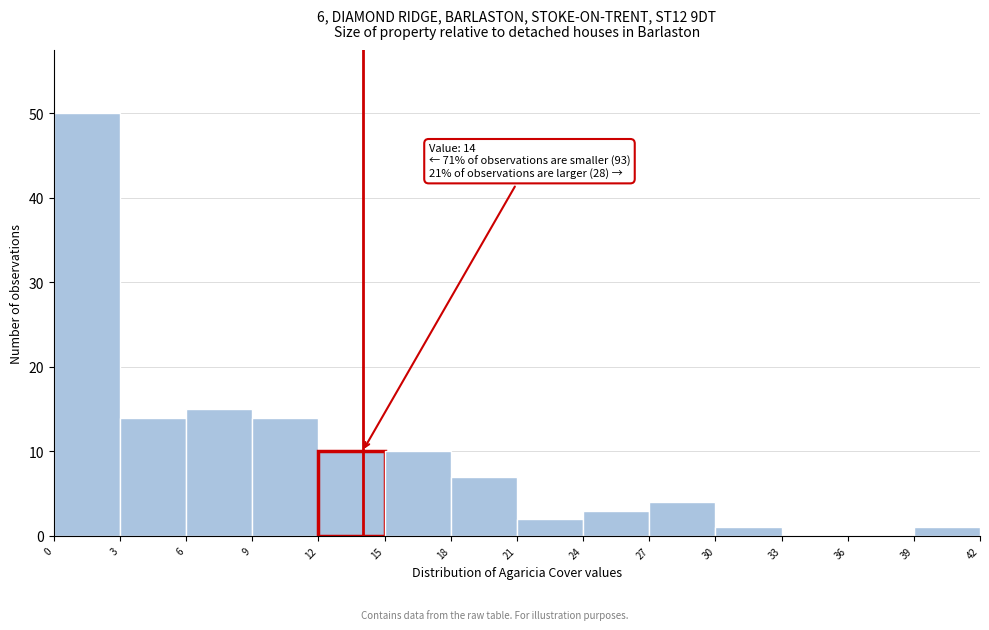

Which range on the x-axis has the tallest bar?

0 to 3